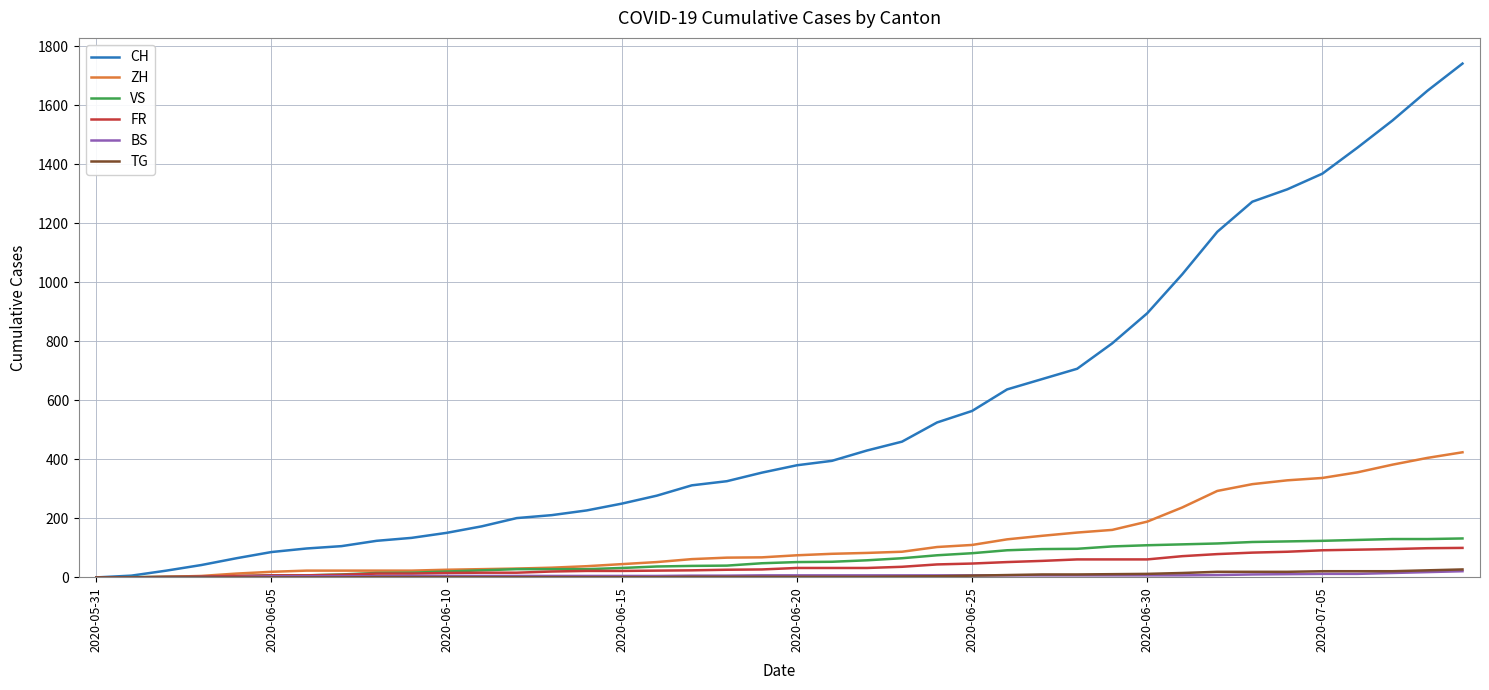

Which series has the widest spread of values?

CH